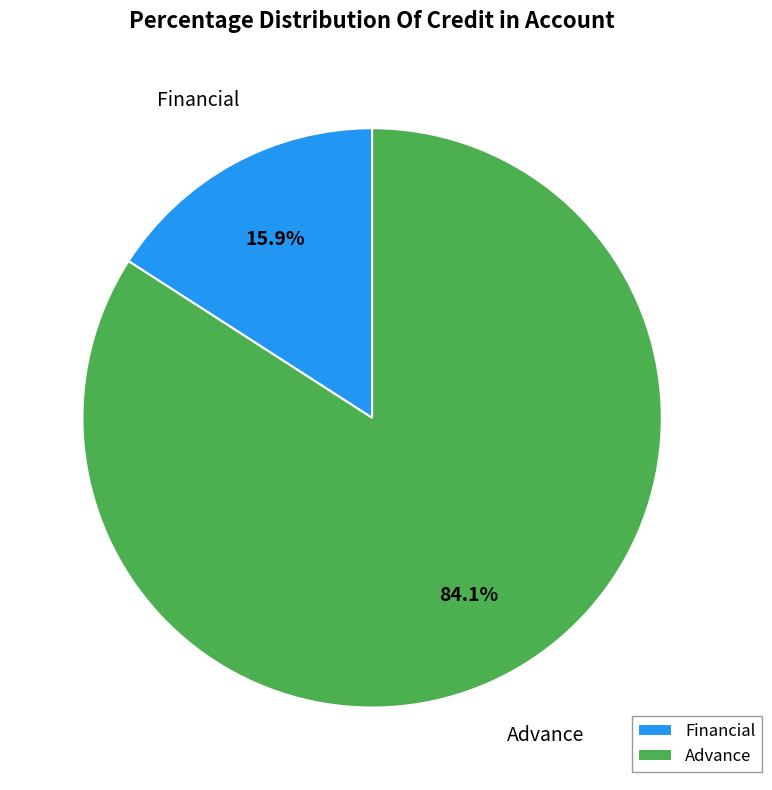

Approximately how many times larger is the value at Financial compared to Advance?

0.2